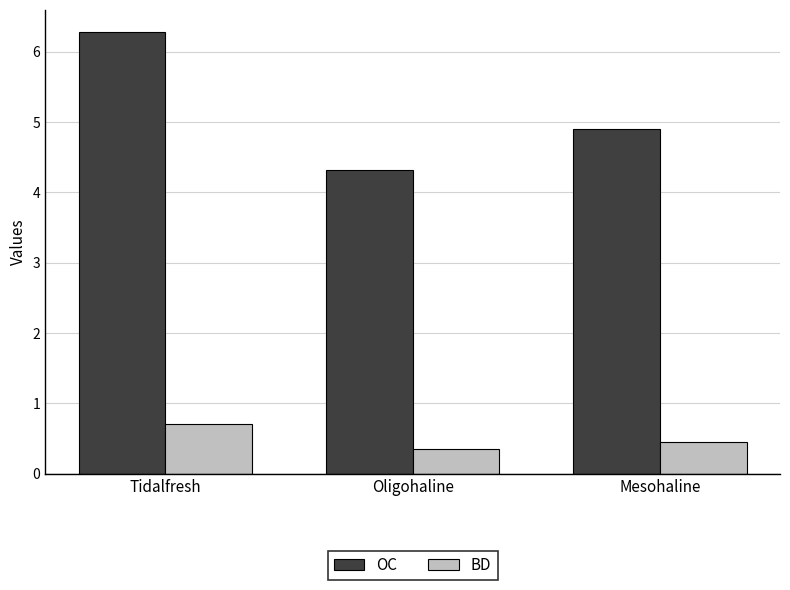

At how many categories does at least one series exceed 5?

1